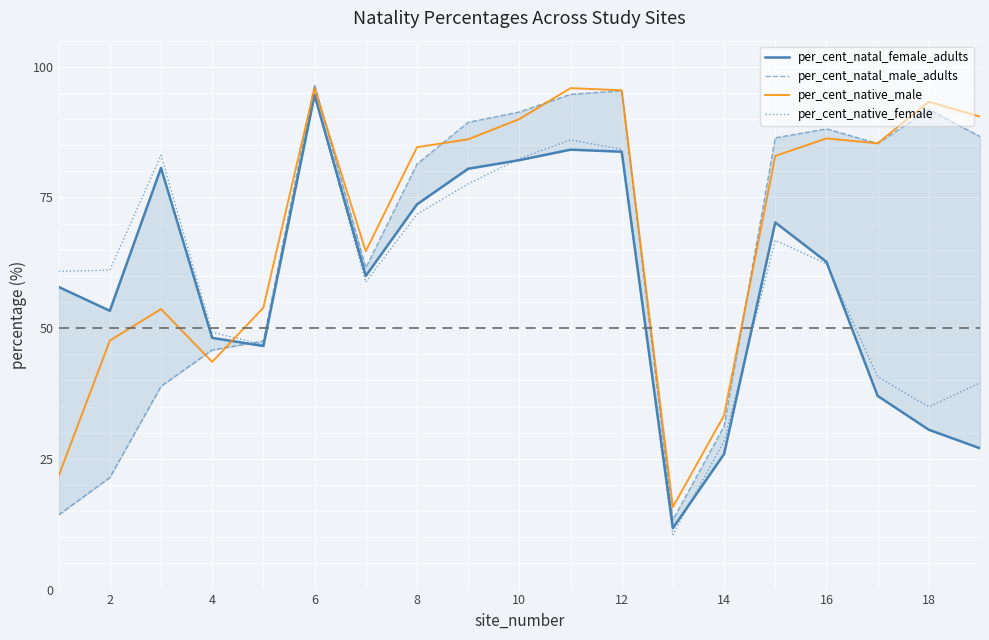

Is it true that per_cent_native_female equals 62.3 at 16?

True